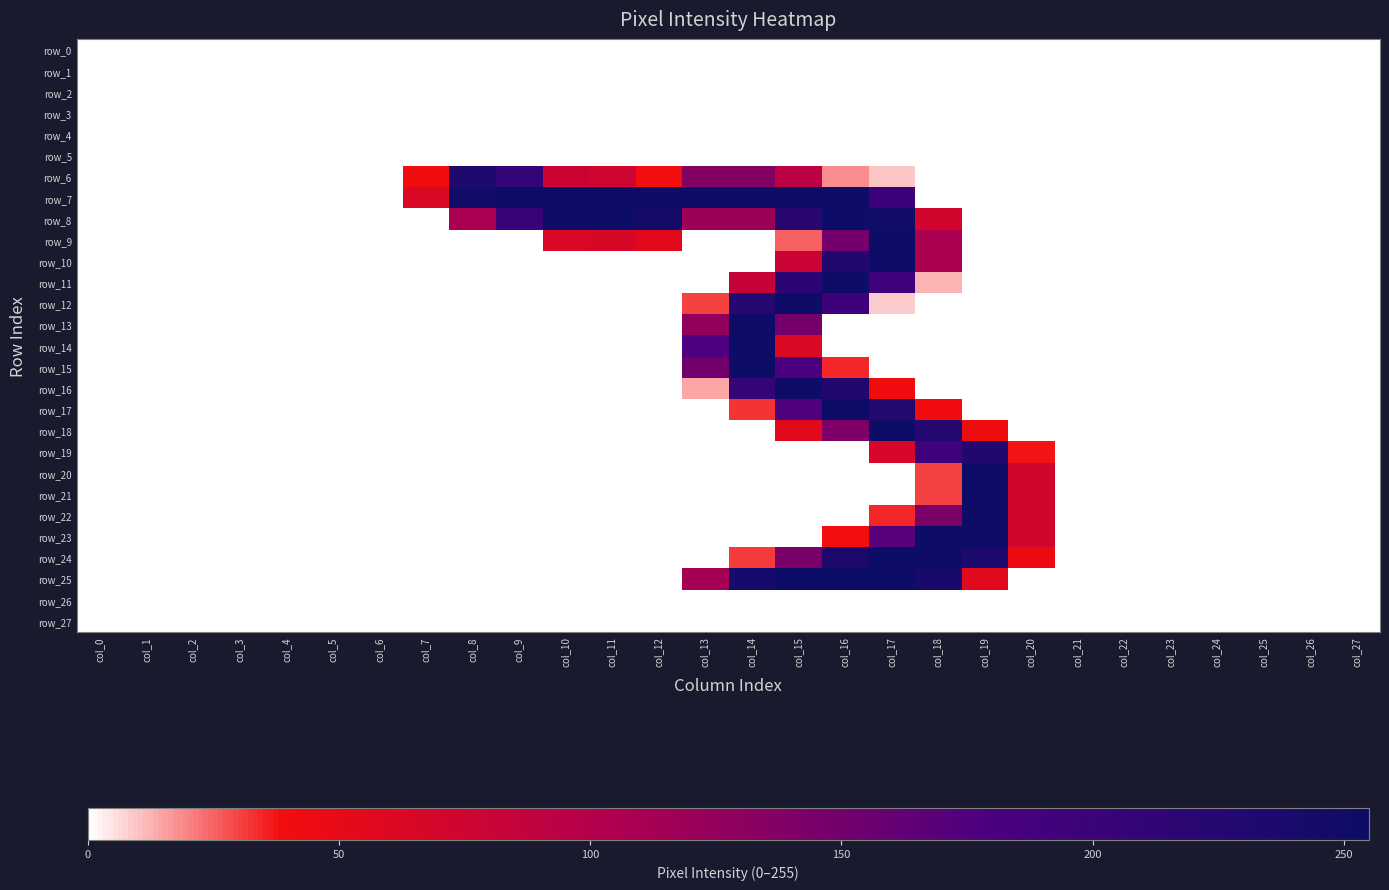

What is the greatest value displayed?

255